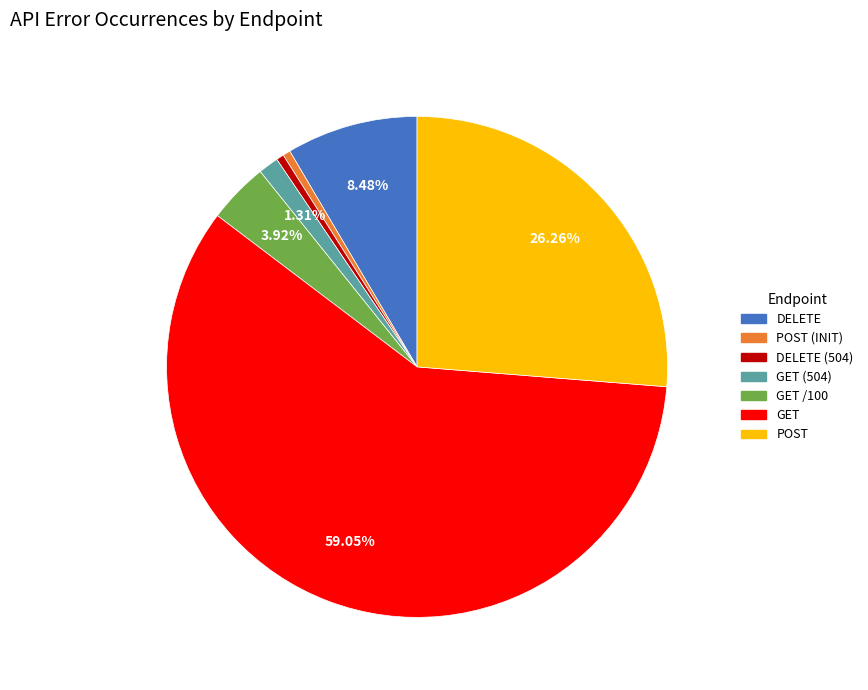

Which has a higher value, GET /100 or DELETE?

DELETE